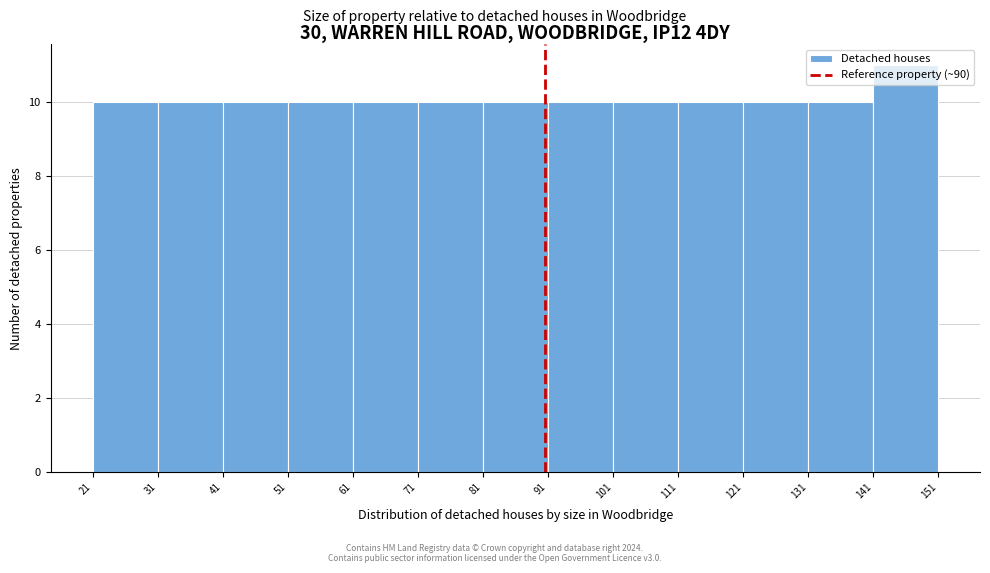

How tall is the bar that spans 41 to 51 on the x-axis? The values are not printed on the chart, so give them approximately, as read against the axis.

10